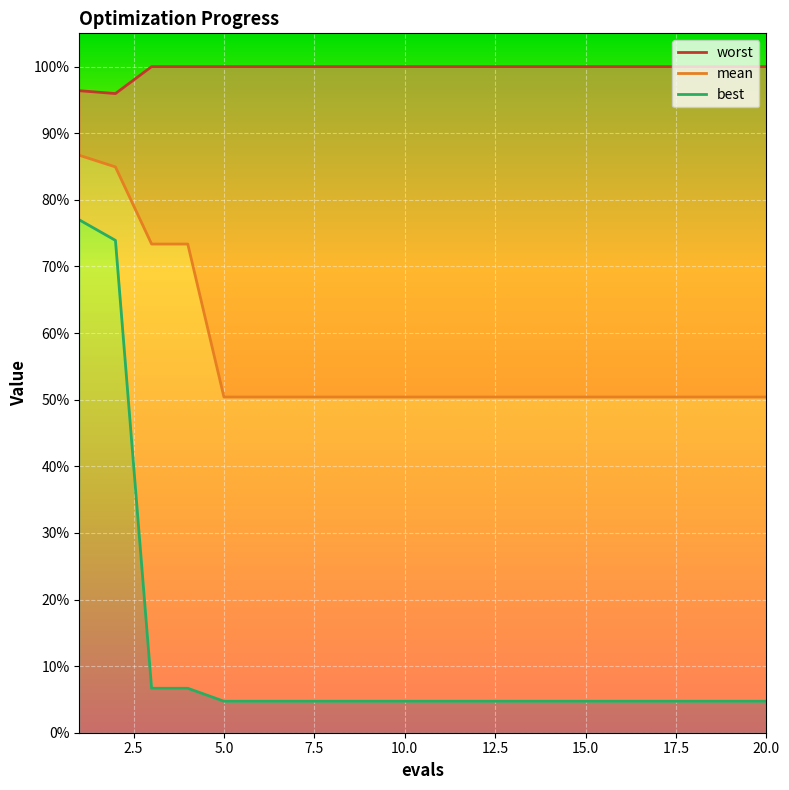

What is the difference between the highest and lowest values at 4?

3.7